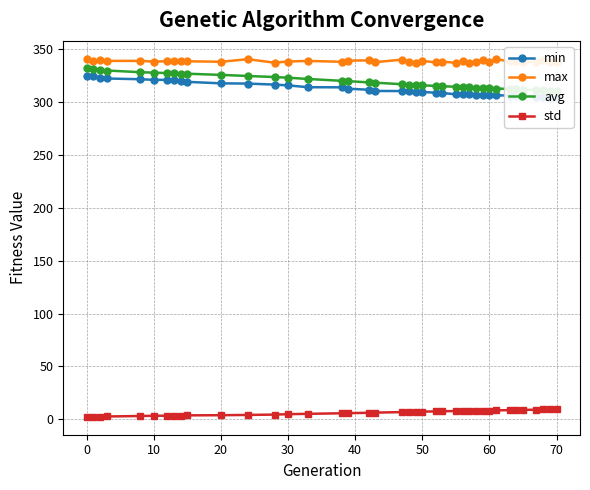

What is the minimum value for max?

337.3